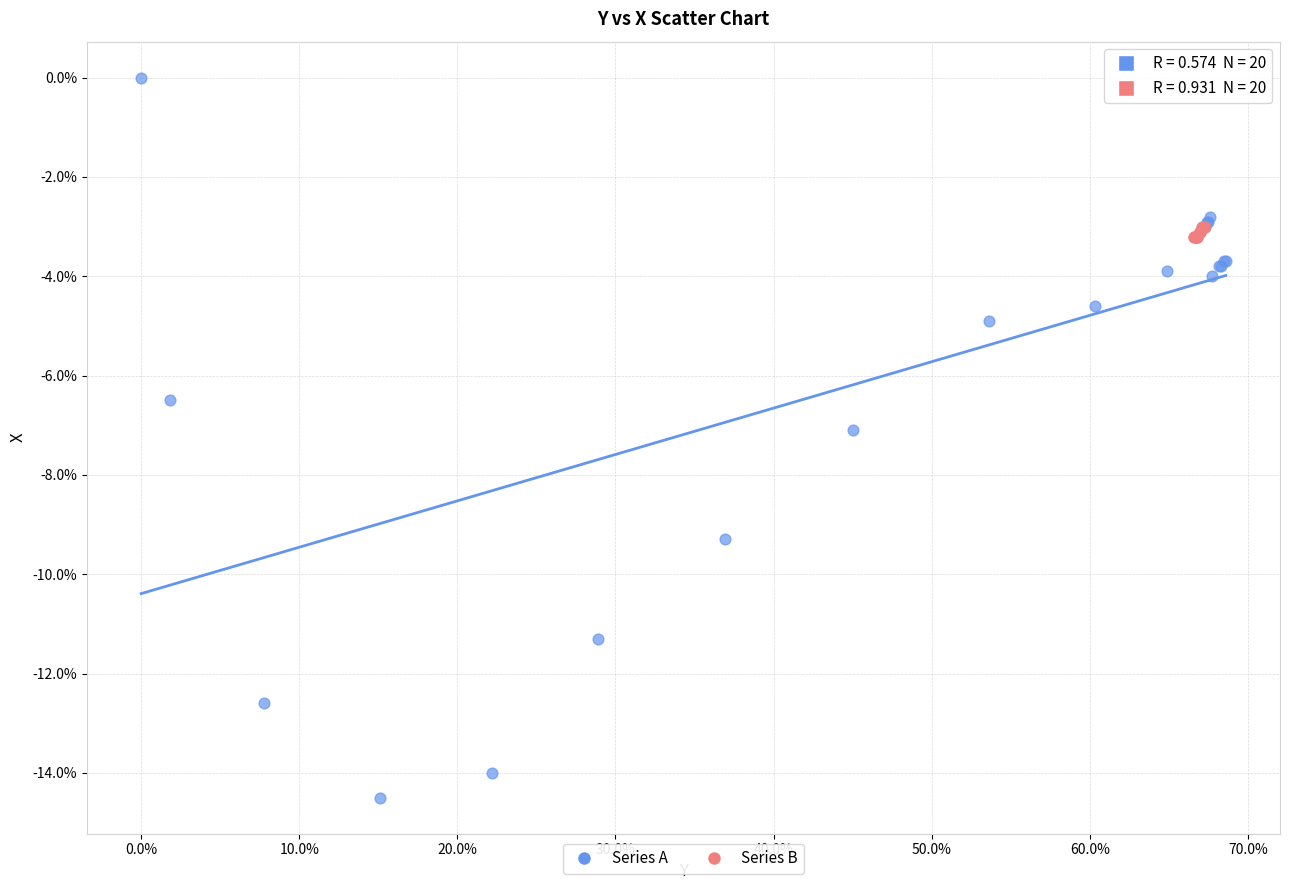

Which series contains the highest Y value?

Series A